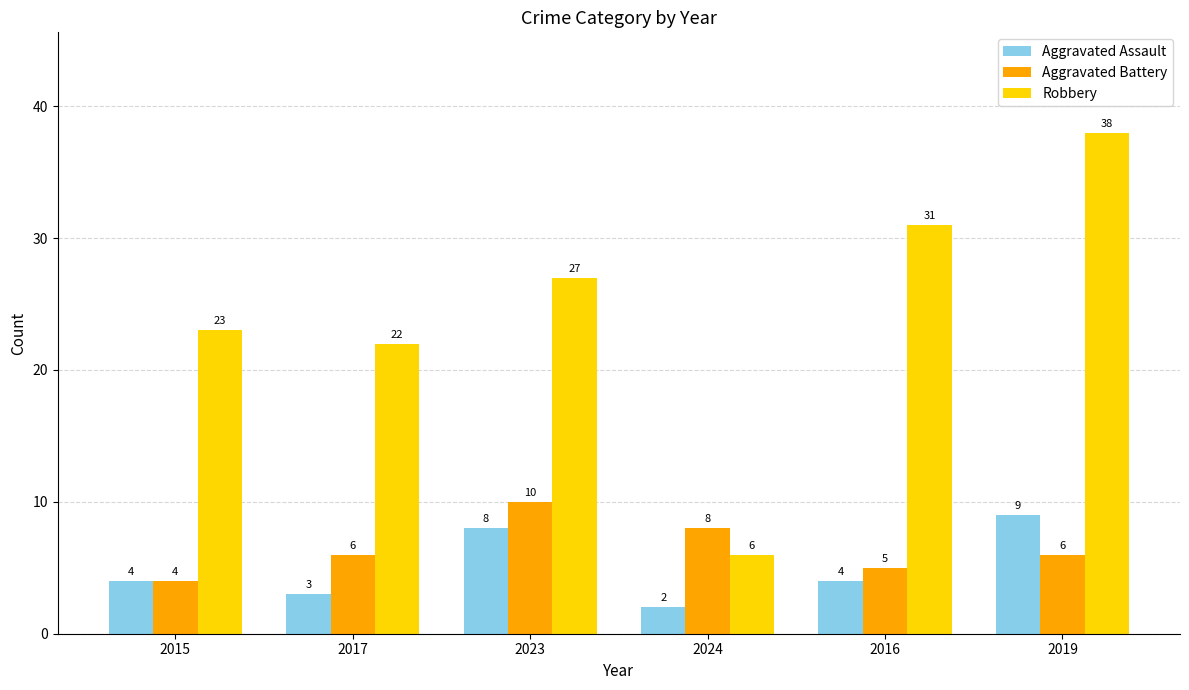

What value does the Aggravated Assault series have at 2016?

4